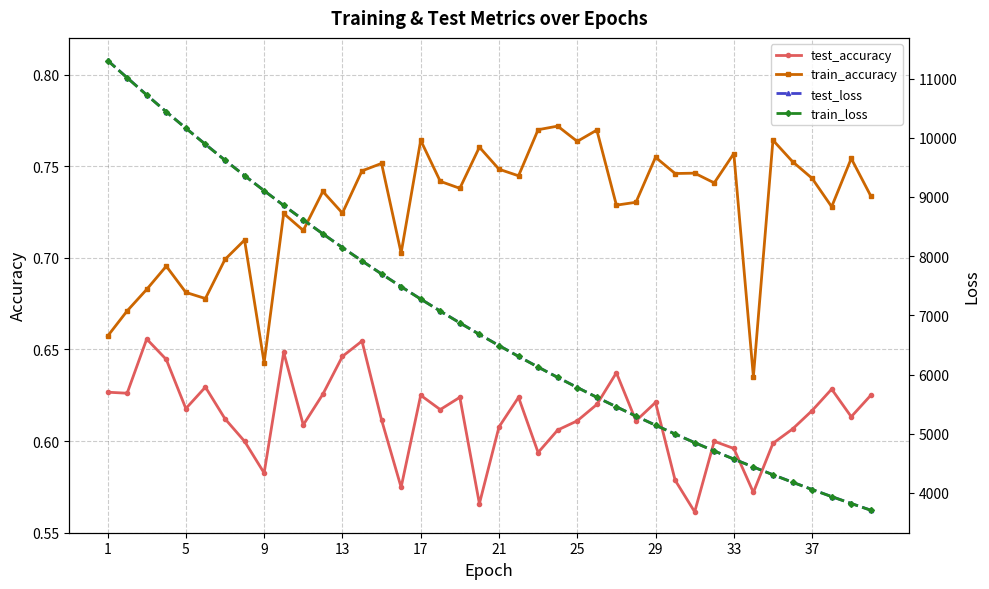

True or false: train_accuracy and test_accuracy cross at least once.

False